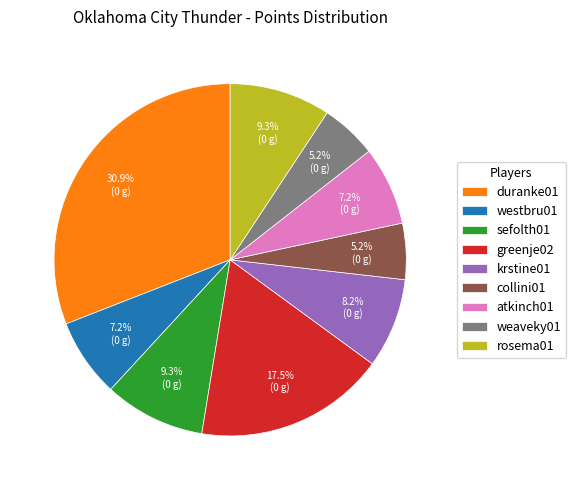

Approximately how many times larger is the value at sefolth01 compared to krstine01?

1.1